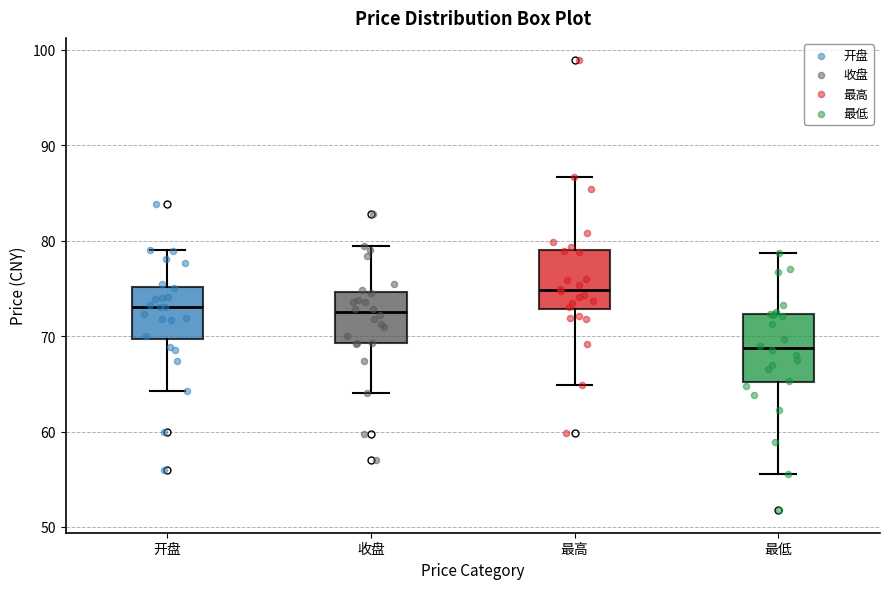

Reading left to right, transcribe this box plot: for each box, give where its median line is, the range the box spans, and where its two whiskers end, as read against the y-axis. The values are not printed on the chart, so give them approximately, as read against the axis.

开盘: median 73, box 70 to 75, whiskers 64 to 79
收盘: median 73, box 69 to 75, whiskers 64 to 79
最高: median 75, box 73 to 79, whiskers 65 to 87
最低: median 69, box 65 to 72, whiskers 56 to 79